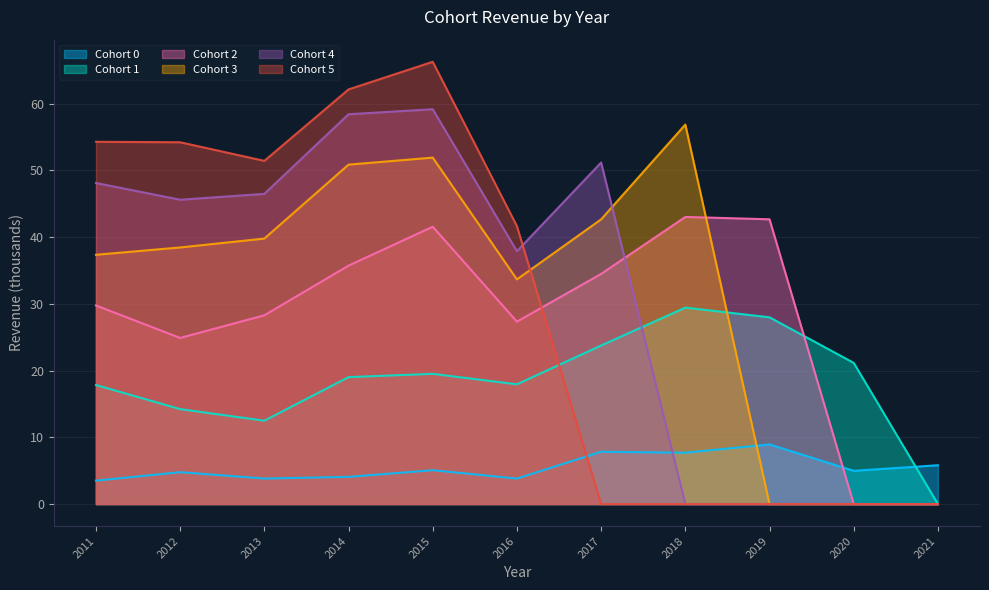

What is the difference between the Cohort 3 values at 2019 and 2015?

51.9